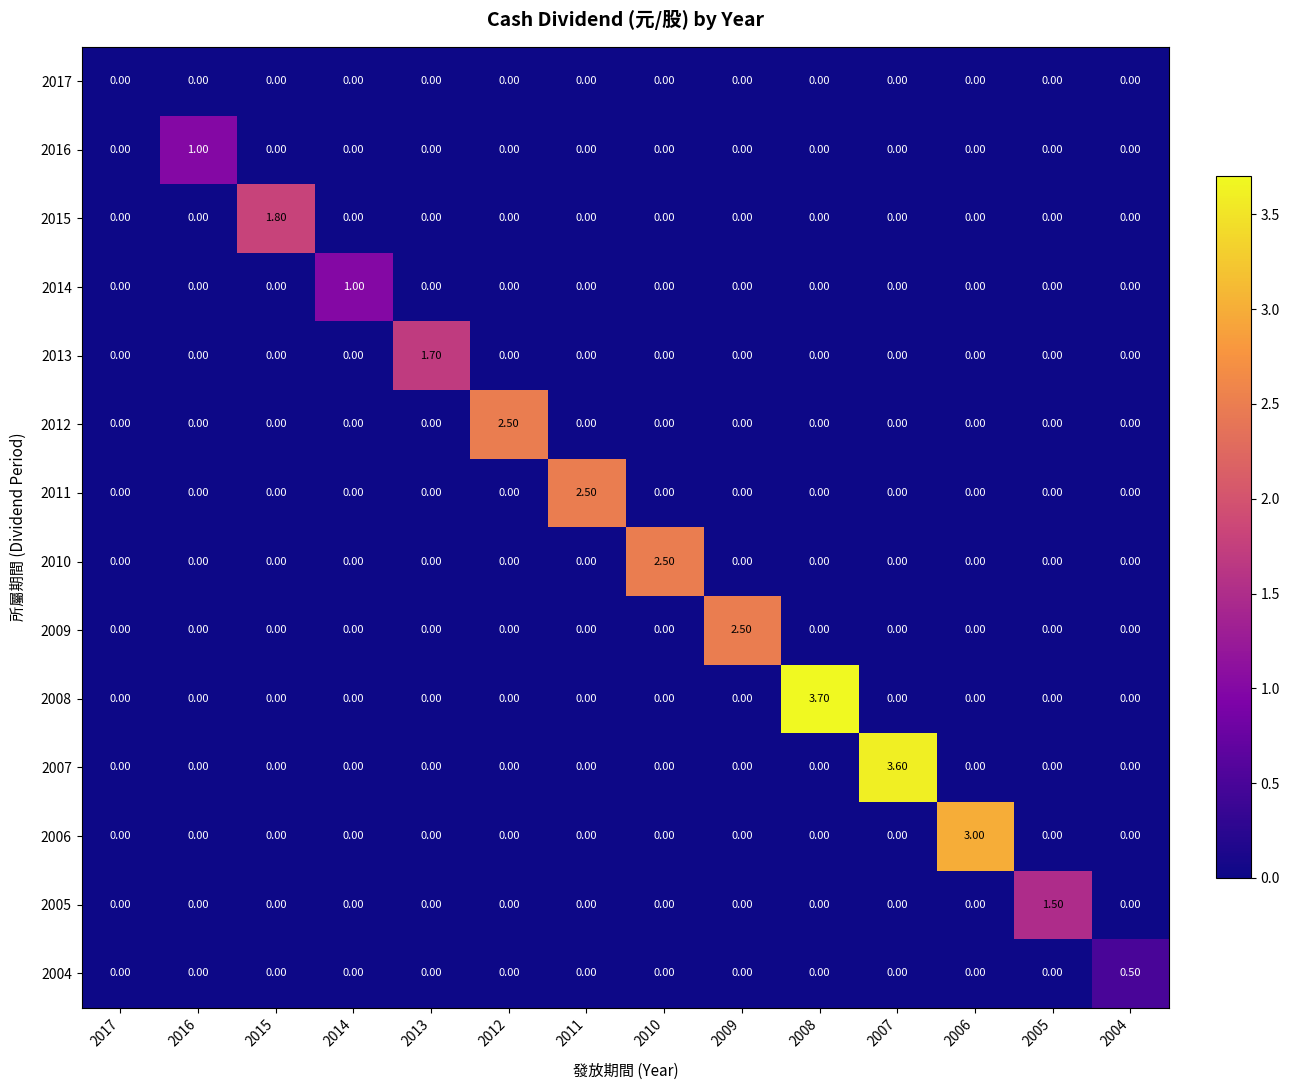

How many categories are shown in the chart?

14